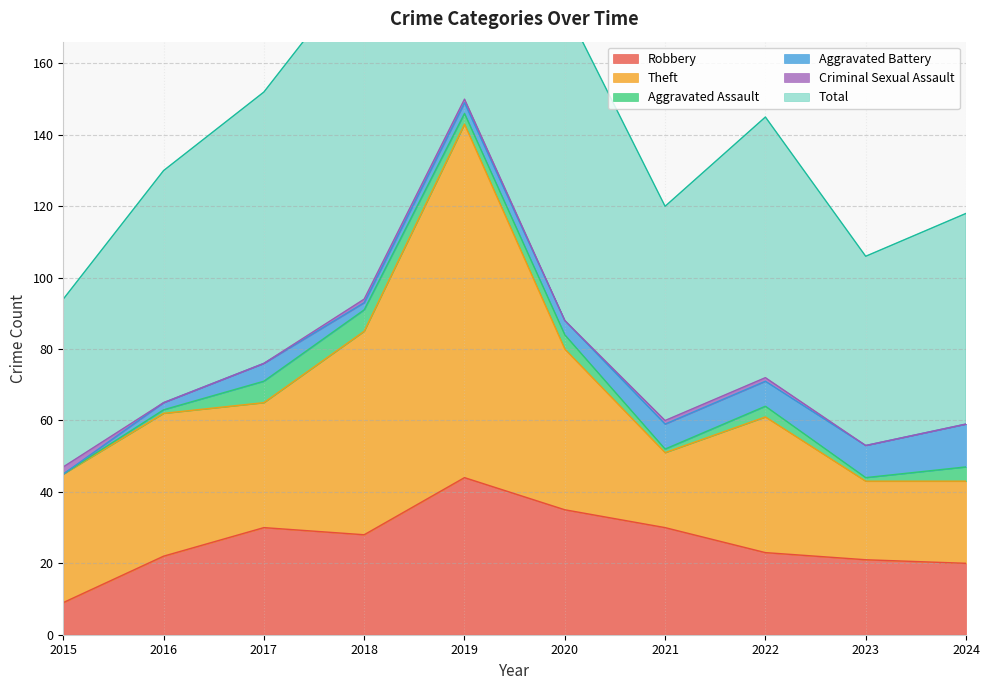

True or false: Criminal Sexual Assault has more than 2 points higher than both neighbors.

False